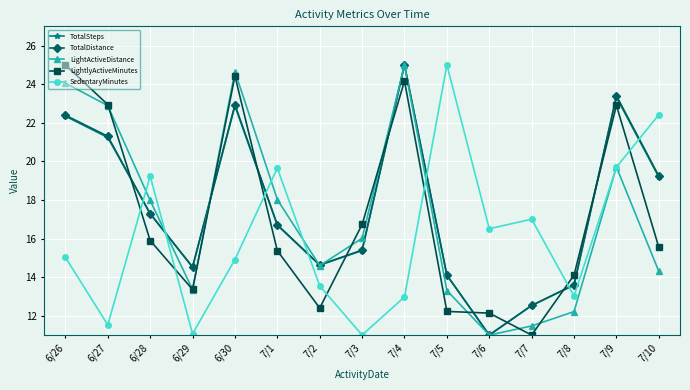

True or false: LightActiveDistance and TotalSteps cross at least once.

True